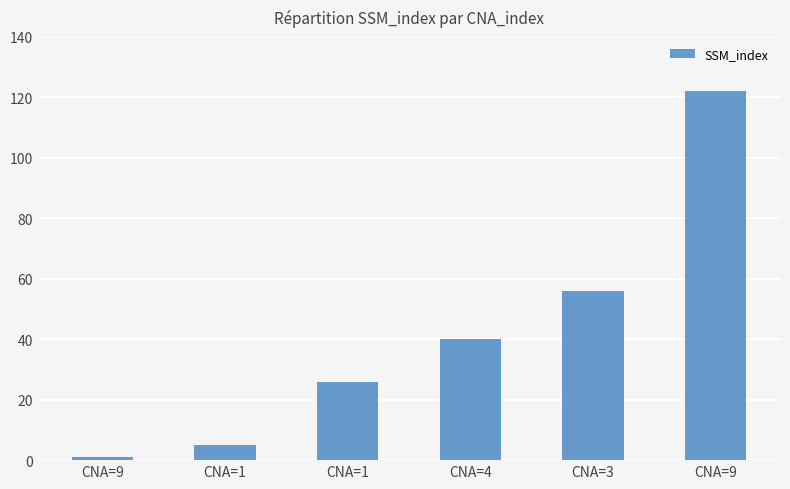

What is the sum of the values at CNA=9 and CNA=1?

127